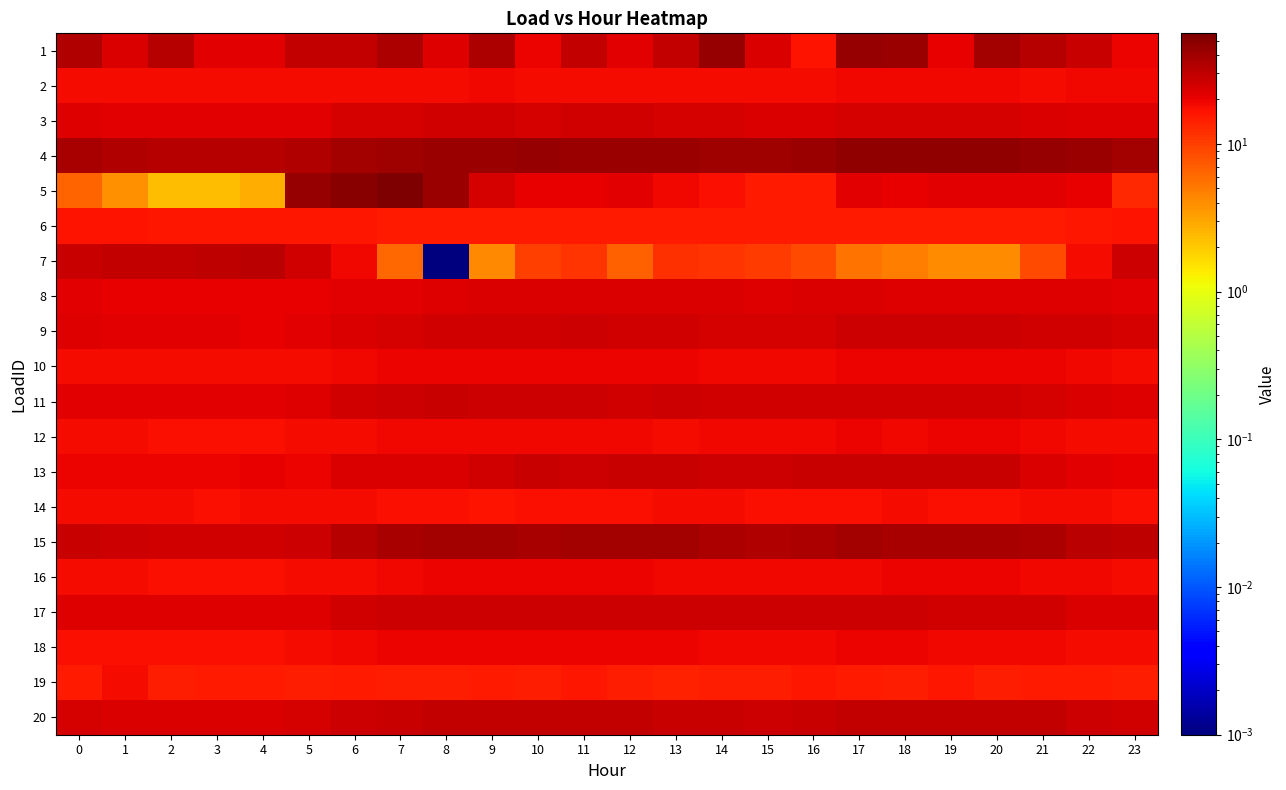

At 15, list the series in order from largest to smallest.

4, 15, 20, 13, 17, 11, 9, 3, 1, 8, 16, 10, 18, 12, 2, 14, 5, 6, 19, 7